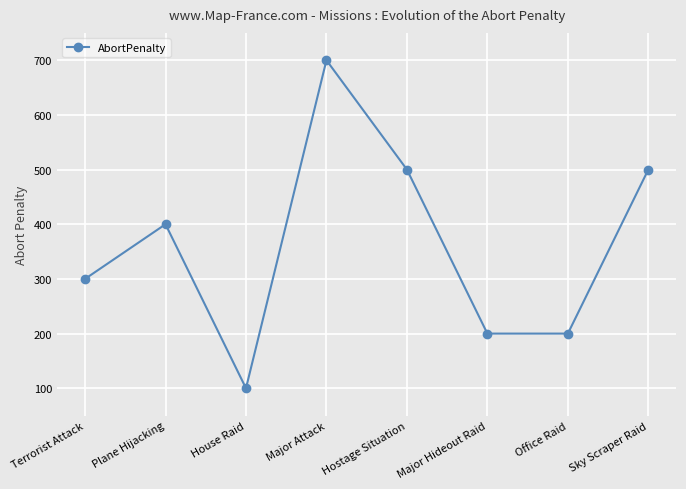

Does the chart have visible grid lines?

Yes